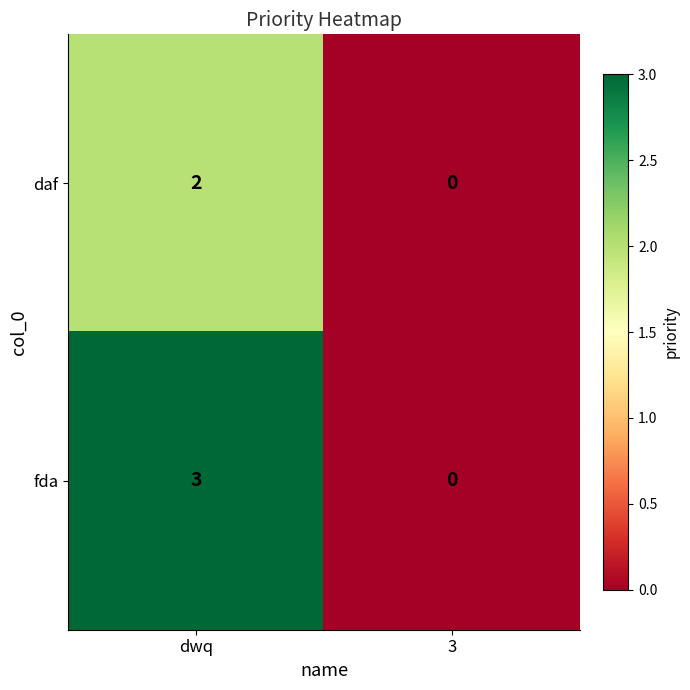

At dwq, list the series in order from smallest to largest.

daf, fda